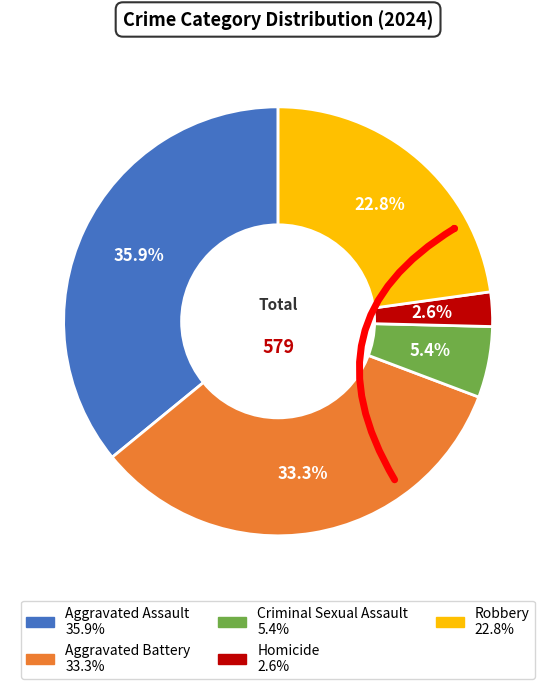

What percentage do Robbery and Criminal Sexual Assault together represent?

28.2%